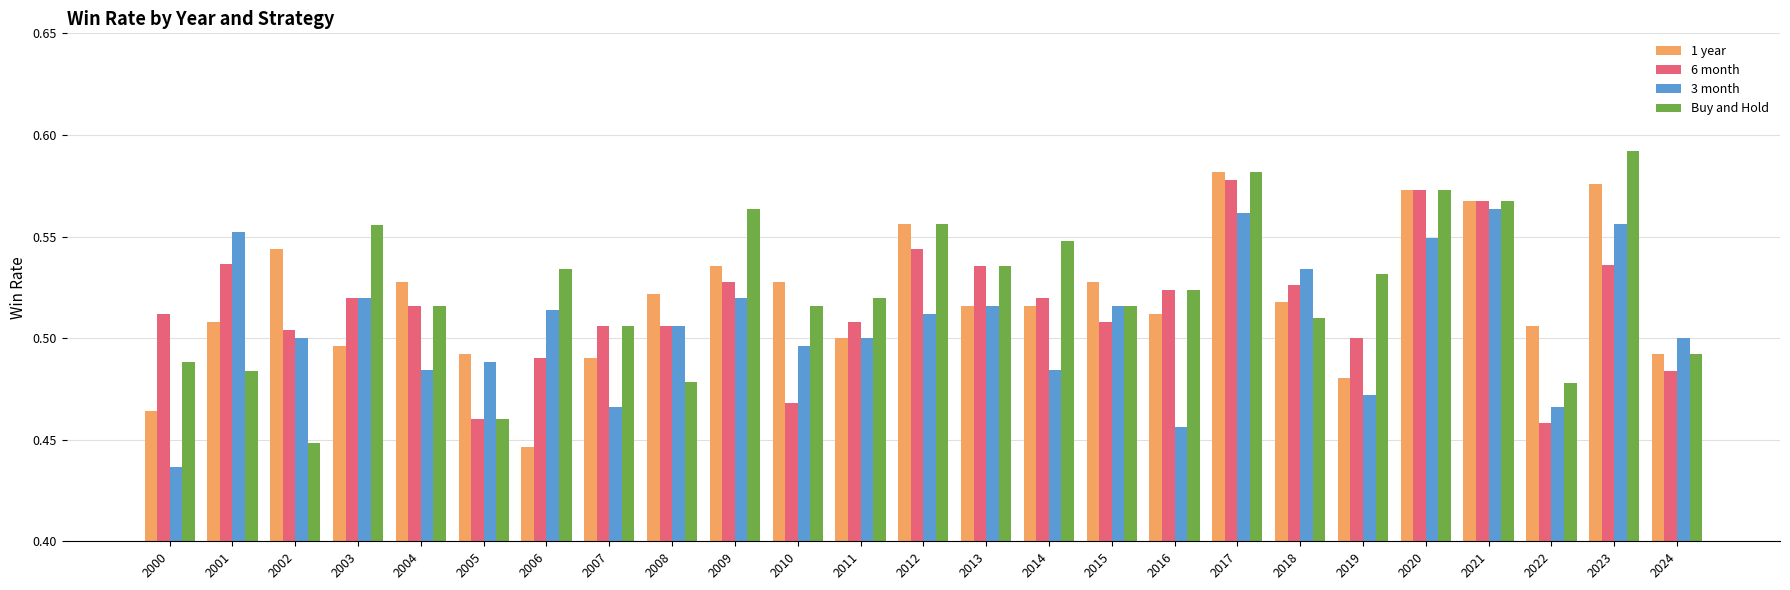

The value of 3 month at 2005 is 0.5. True or false?

True